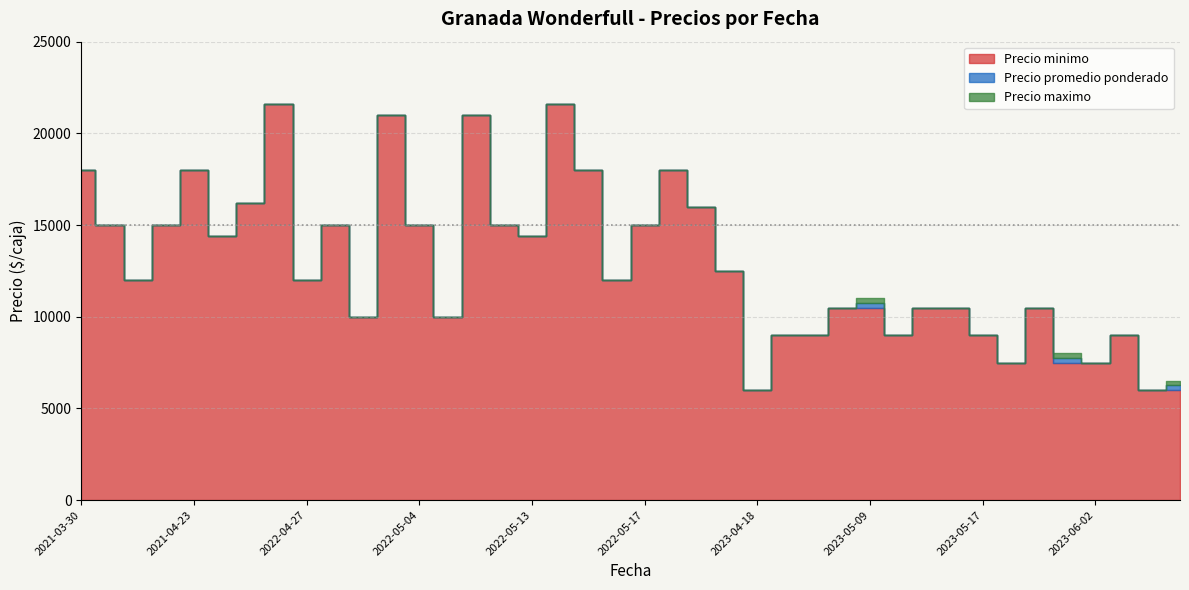

True or false: Precio minimo has a value of 7500 at 2023-05-30.

True